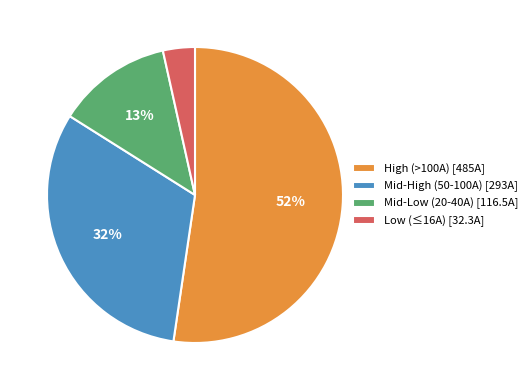

Does High (>100A) [485A] account for over 50% of the chart?

Yes